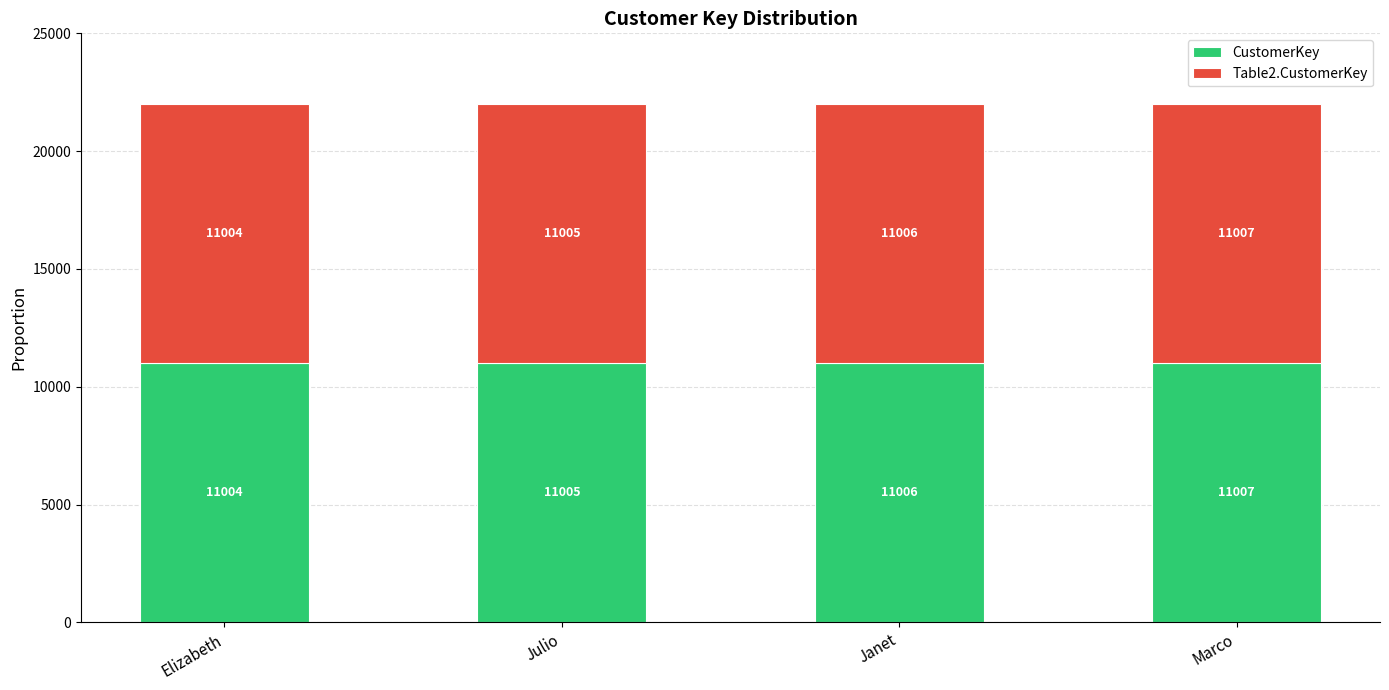

The CustomerKey series shows 15973 at Julio. True or false?

False